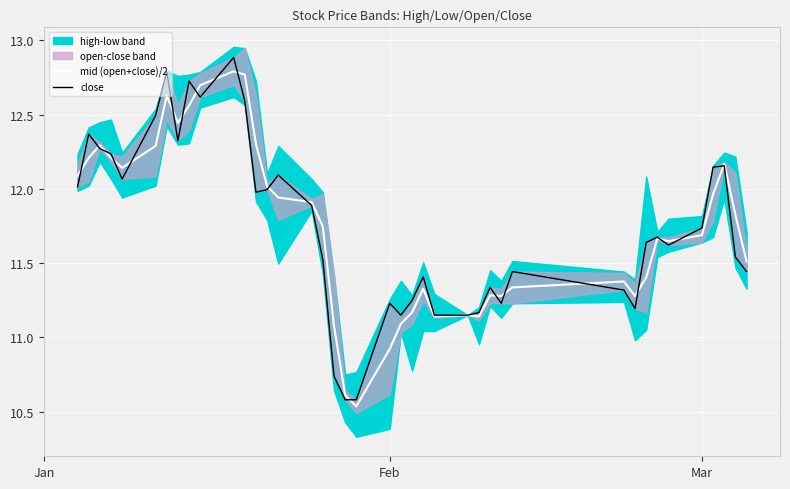

Is the value of mid (open+close)/2 at 11 greater than the value of close at 35?

Yes